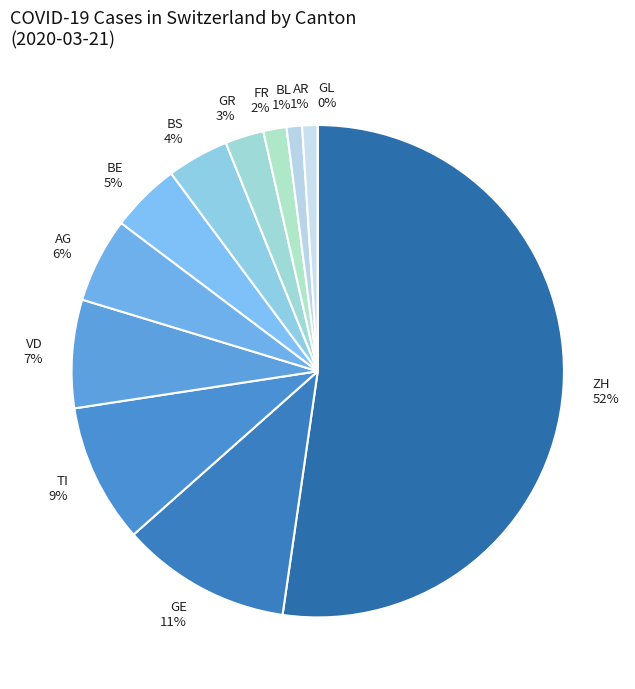

Which slice is the smallest?

GL